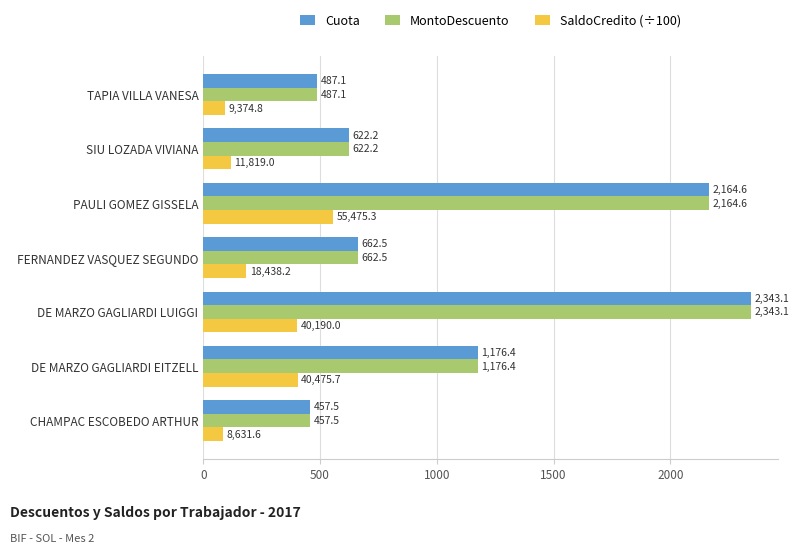

What is the spread (max minus min) of values at FERNANDEZ VASQUEZ SEGUNDO?

478.1